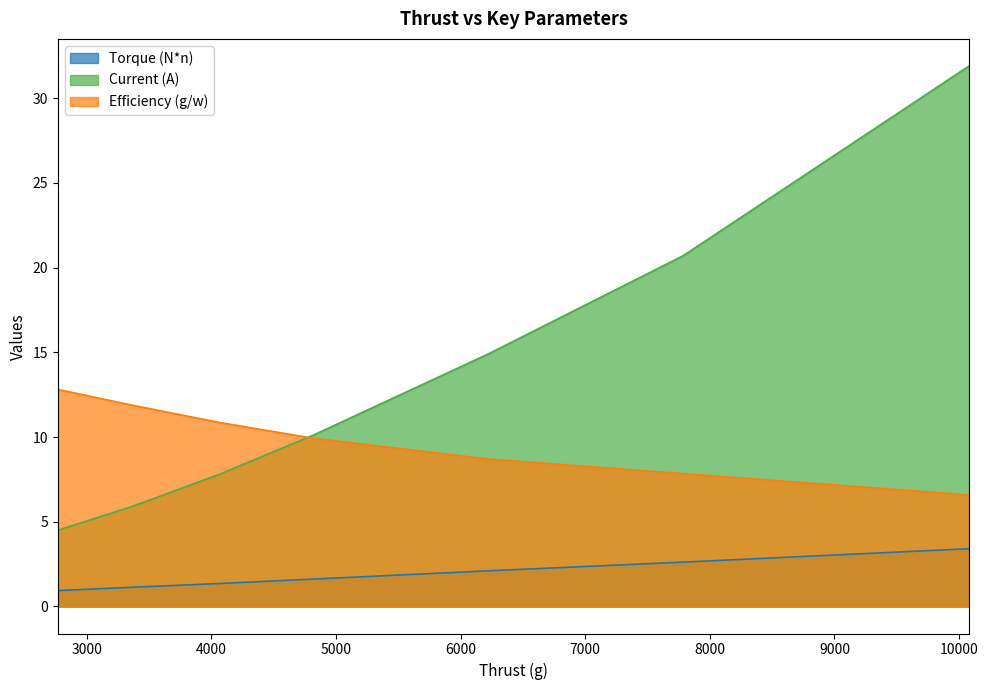

The Efficiency (g/w) series shows 12.5 at 7786. True or false?

False